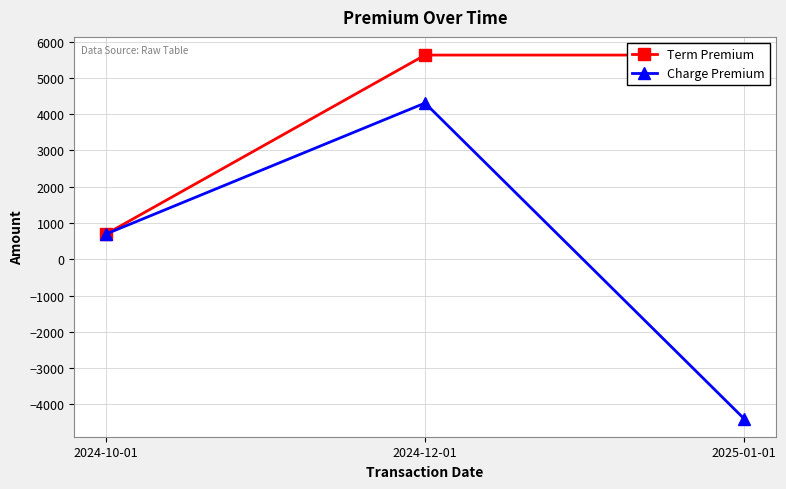

What is the label of the 3rd point from the left?

2025-01-01